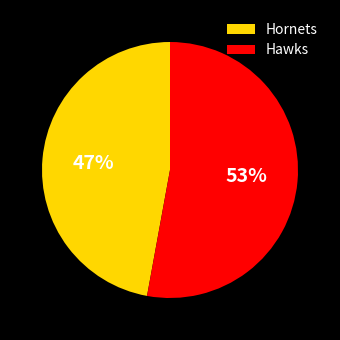

Is it true that Hawks is 53% of the pie?

True